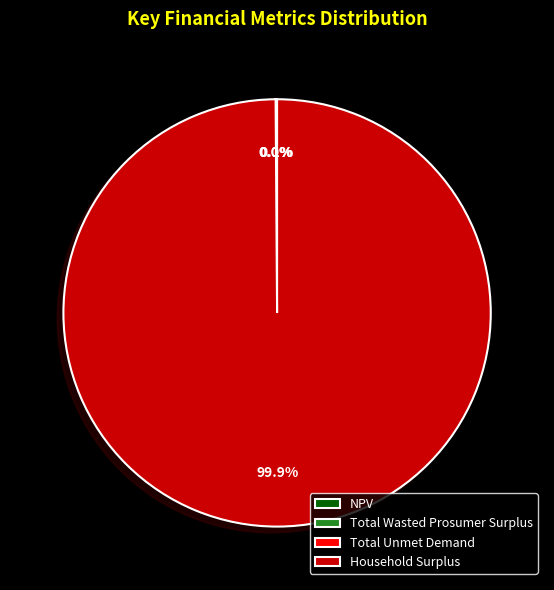

Is there a majority slice in this chart?

Yes